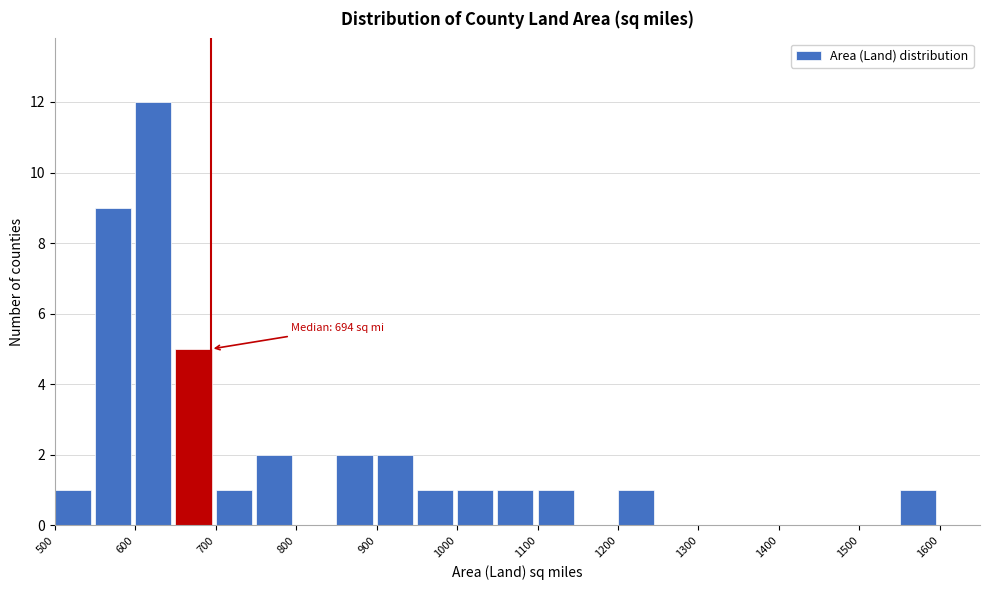

Over which range of the x-axis is the bar tallest?

600 to 650